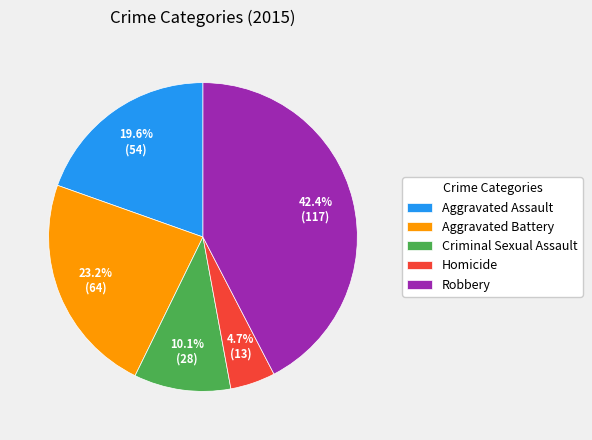

True or false: Criminal Sexual Assault accounts for 19% of the total.

False